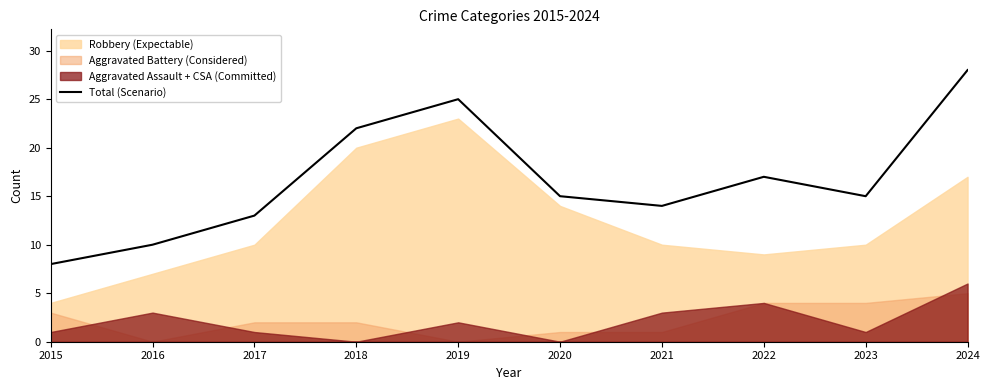

At which label does Total (Scenario) reach its peak?

2024